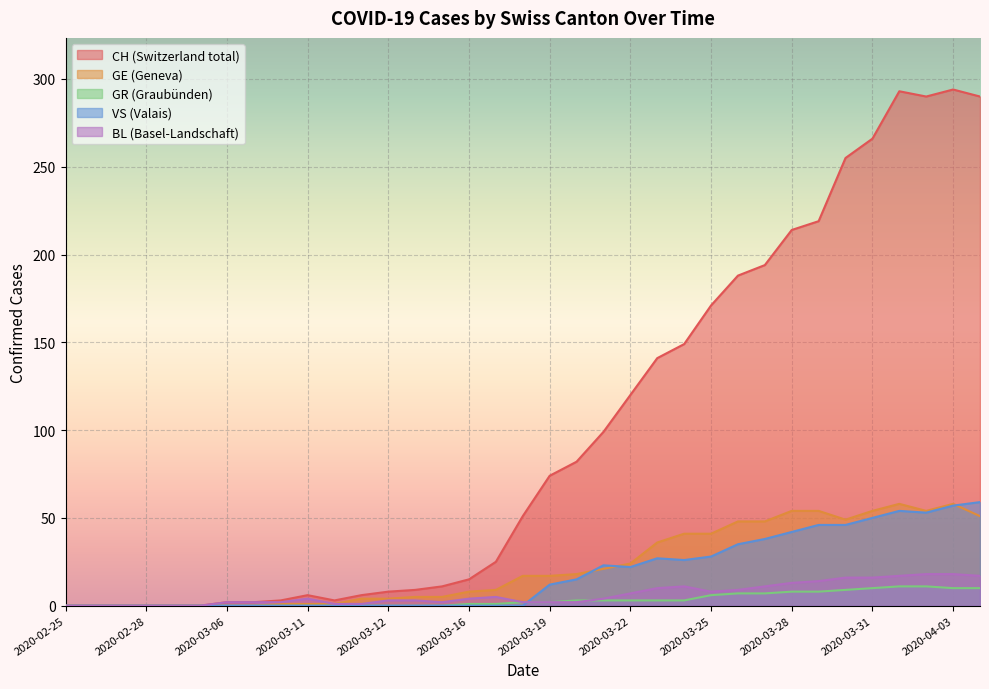

What is the label of the 18th point from the right?

2020-03-18